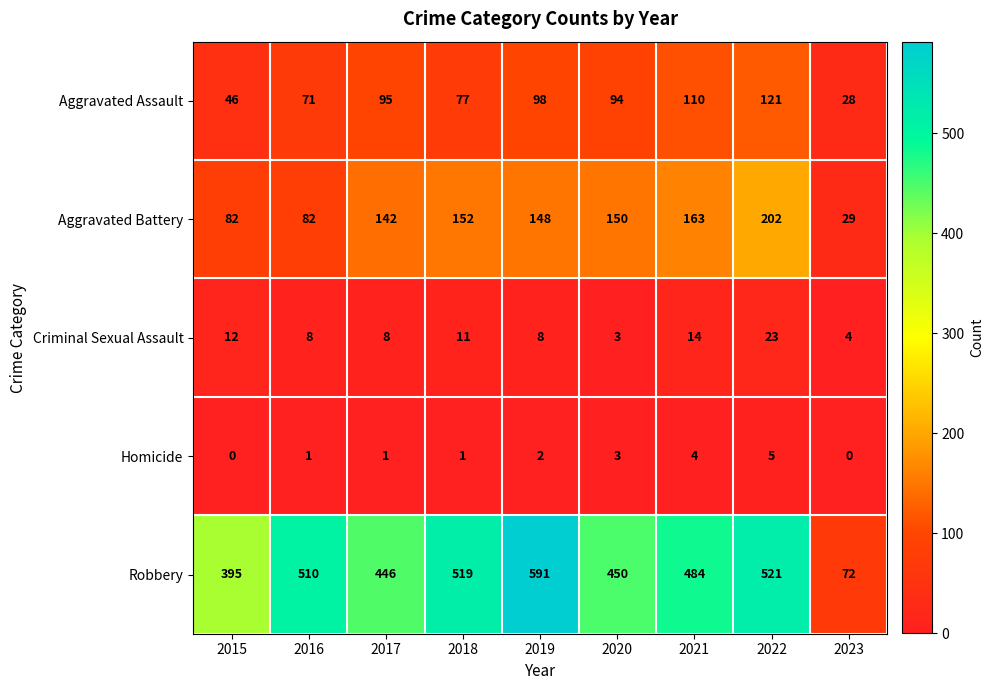

How many data points does each series have?

9